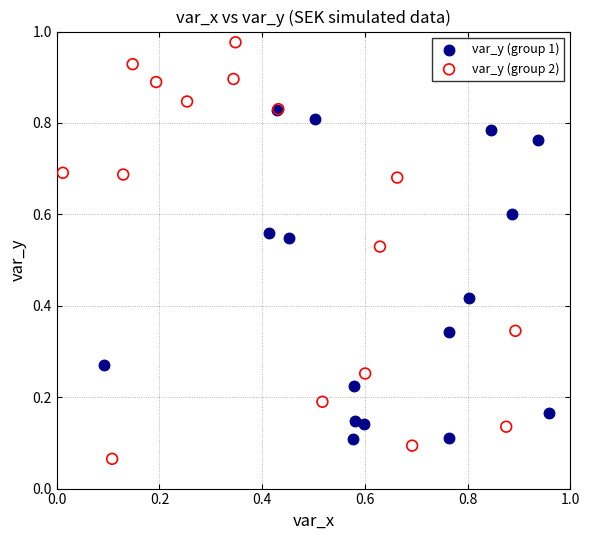

What are all the series names shown in the legend?

var_y (group 1), var_y (group 2)